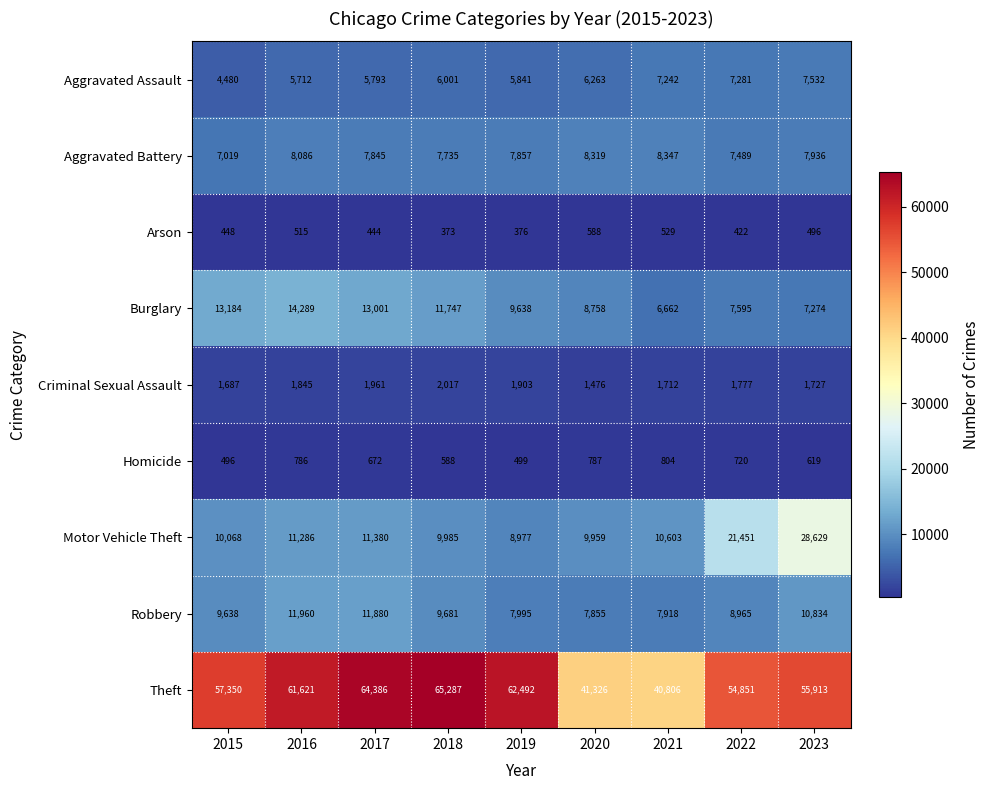

Is the value of Robbery at 2020 greater than the value of Aggravated Battery at 2021?

No